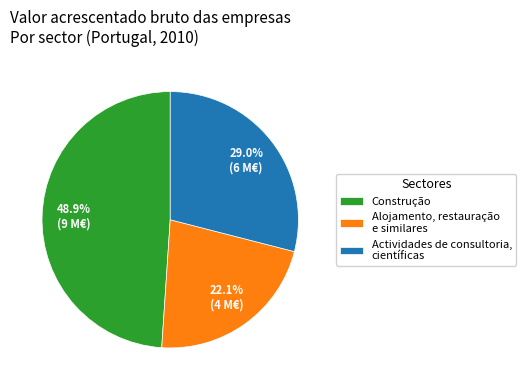

Does any single category account for the majority?

No